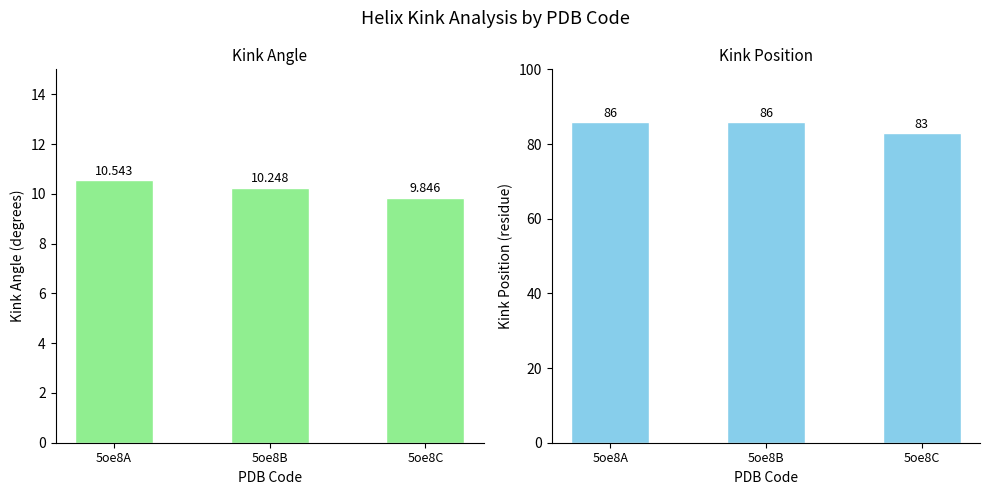

Reading left to right, transcribe all the data shown in this chart.

Kink_Angle: 10.5	10.2	9.8
Kink_Position: 86.0	86.0	83.0